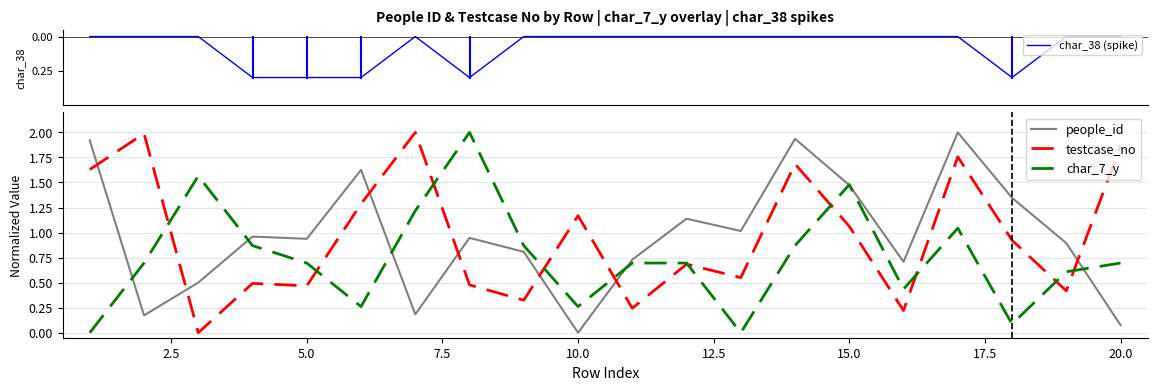

Does the chart display data point markers on the line(s)?

No